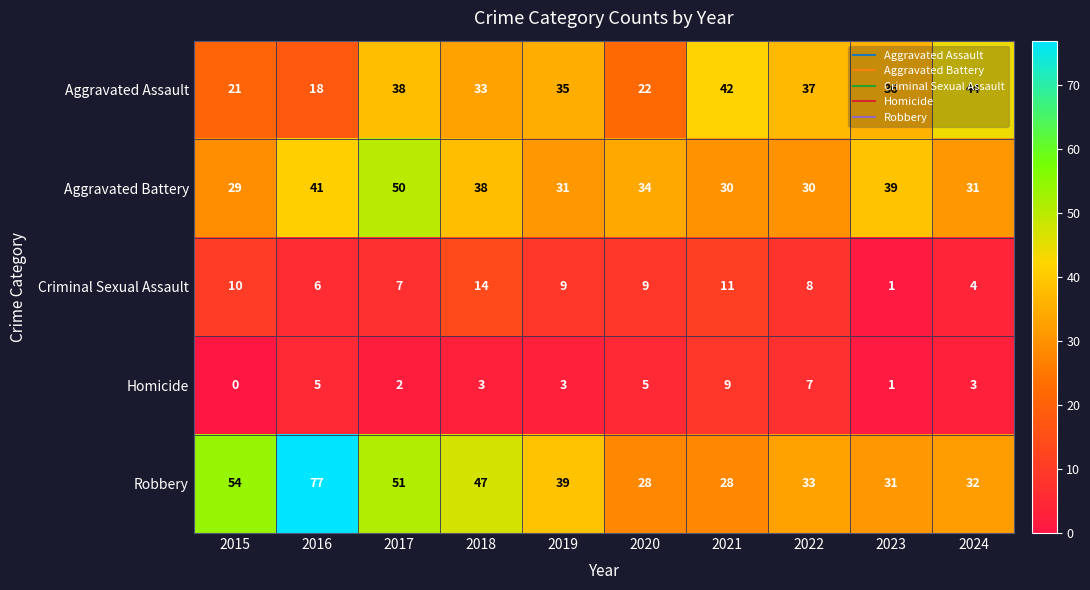

Between 2015 and 2016, which series saw the biggest shift?

Robbery